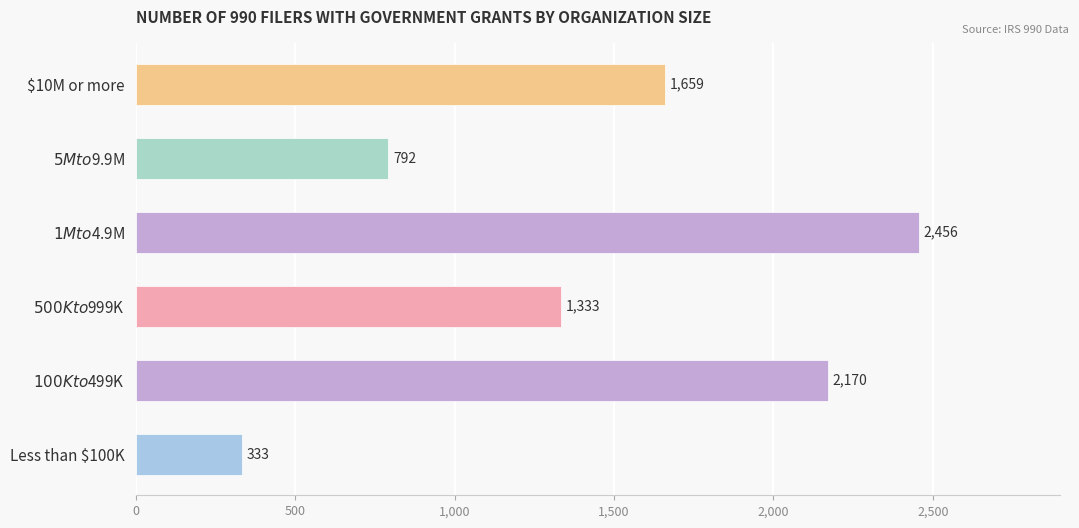

Does the chart contain stacked bars?

No